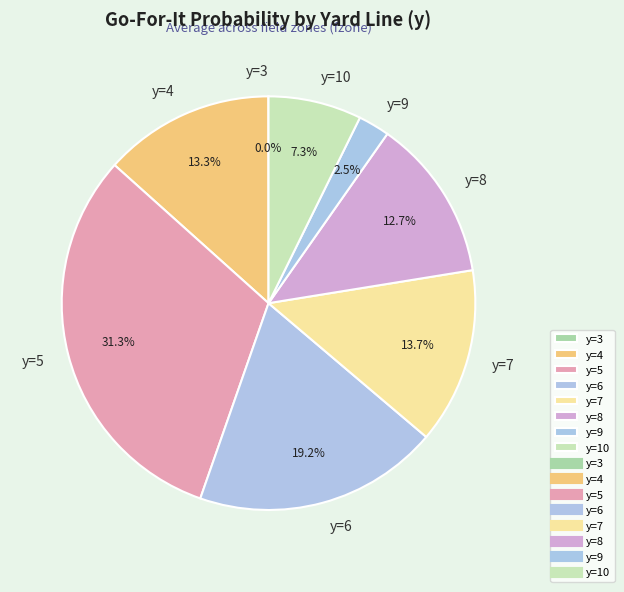

What is the largest slice in the pie chart?

y=5